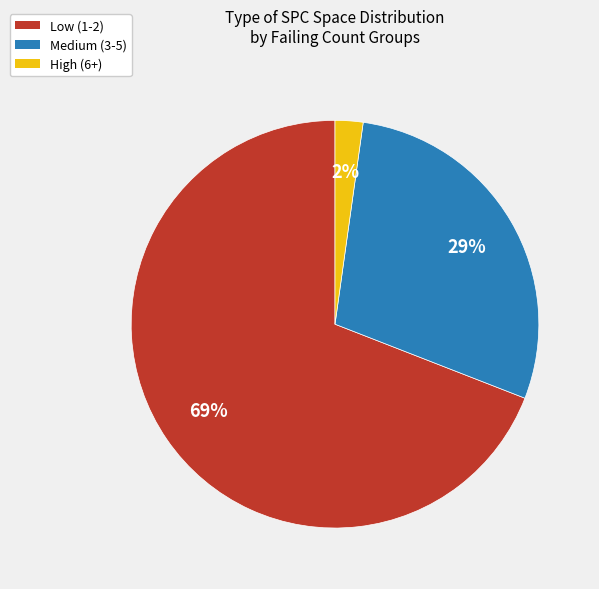

To the nearest percent, what is the average slice percentage?

33%